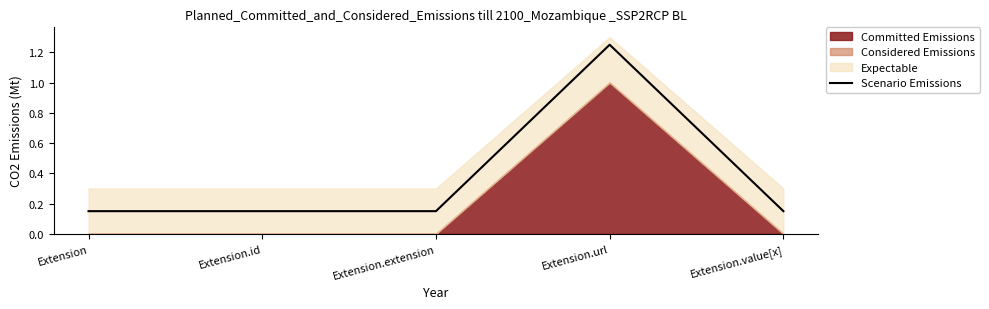

Is it true that the value at Extension.value[x] is 0.1?

True